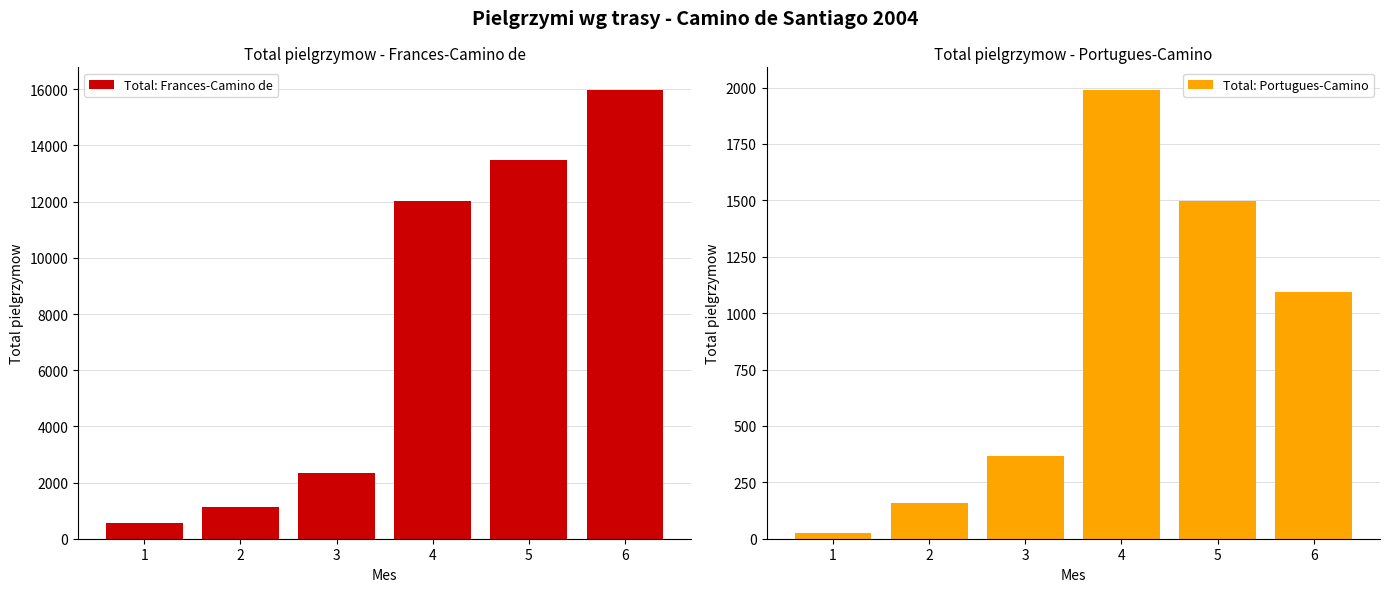

At which category is the sum across all series the highest?

6